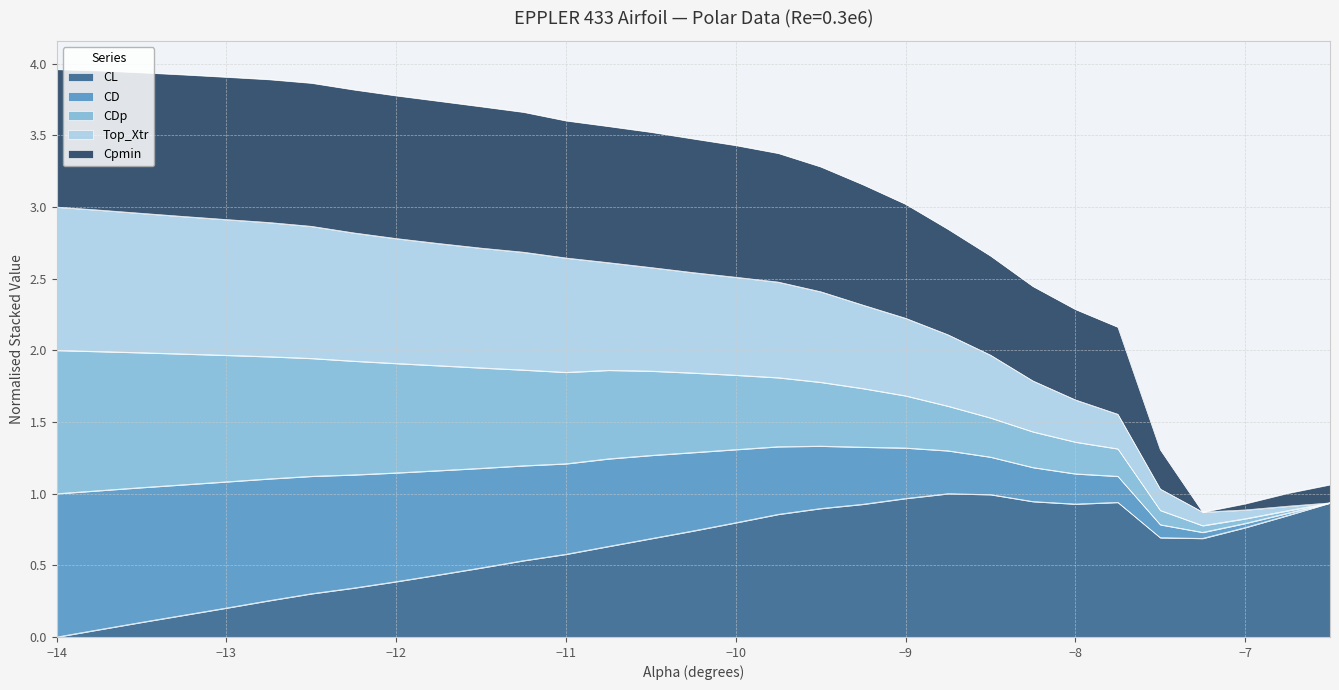

Which series has the largest range (max minus min)?

Top_Xtr